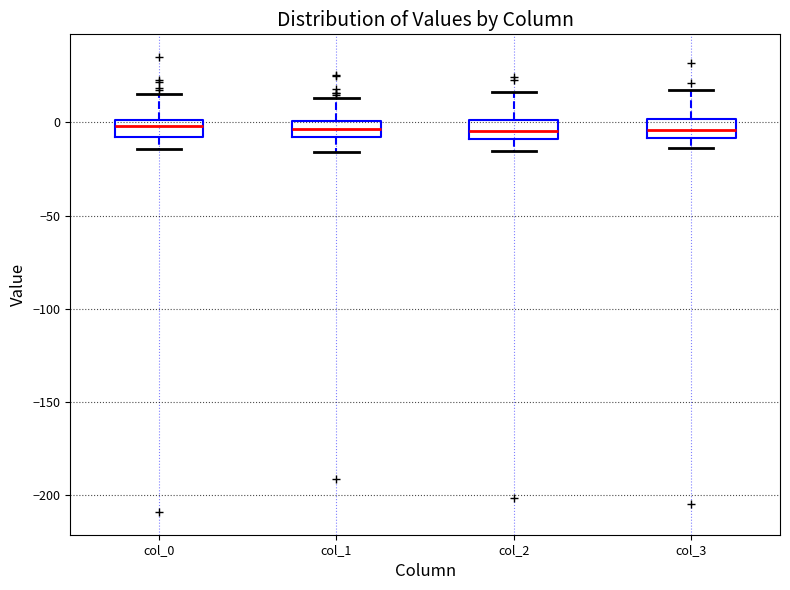

Reading left to right, read every box against the y-axis: the position of its median line, the range the box covers, and the ends of its whiskers. The values are not printed on the chart, so give them approximately, as read against the axis.

col_0: median 0 (inside the box), box -10 to 0, whiskers -15 to 15
col_1: median -5, box -10 to 0, whiskers -15 to 15
col_2: median -5, box -10 to 0, whiskers -15 to 15
col_3: median -5, box -10 to 0, whiskers -15 to 15